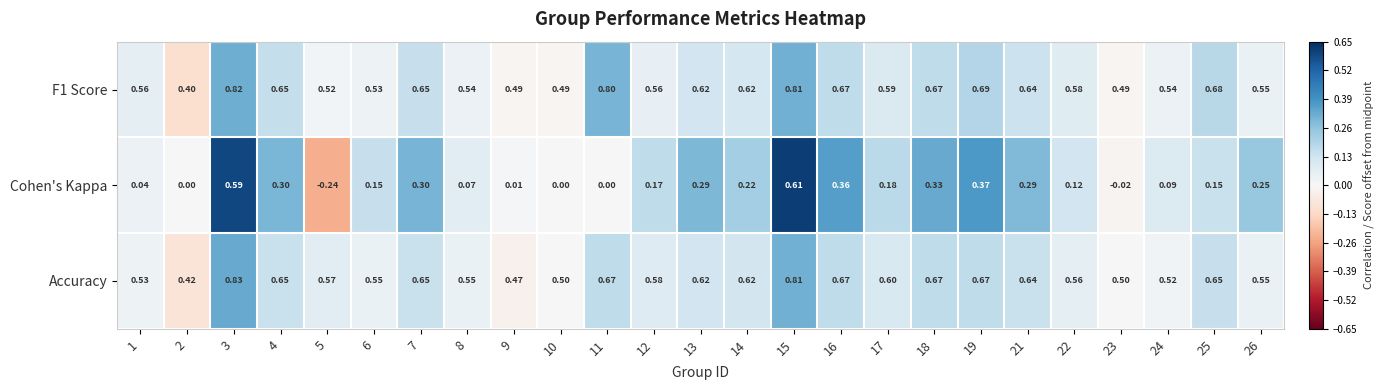

Which series has the widest spread of values?

Cohen's Kappa